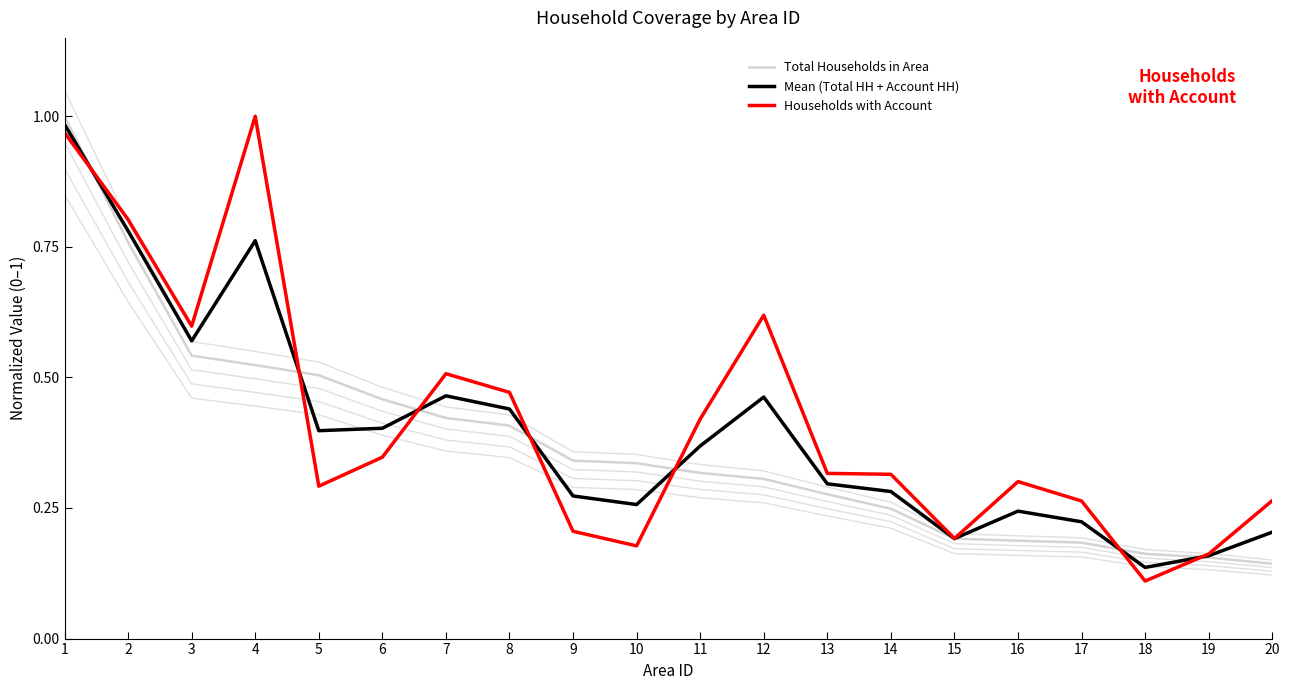

After their last crossing, which series has the higher values: Total Households in Area or Mean (Total HH + Account HH)?

Mean (Total HH + Account HH)